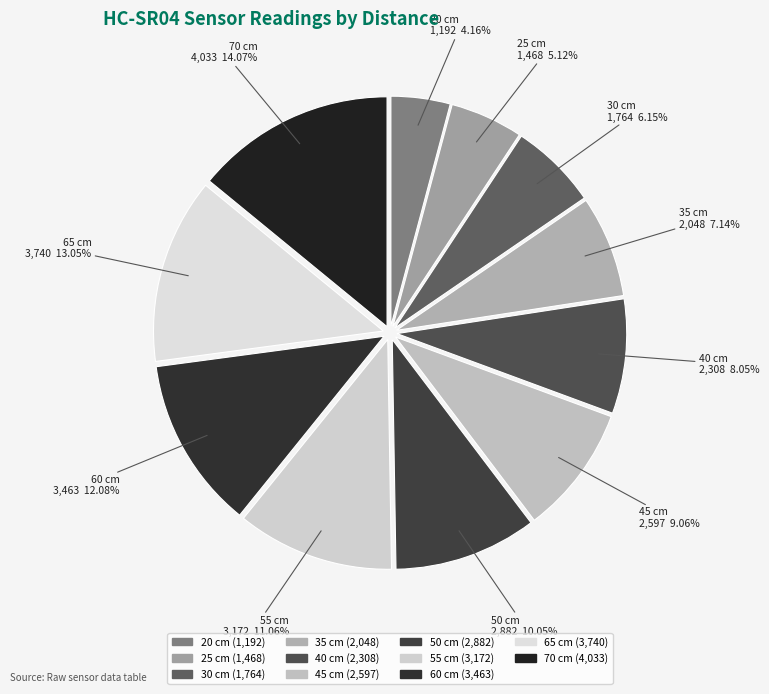

Rank the categories by value from highest to lowest.

70 cm, 65 cm, 60 cm, 55 cm, 50 cm, 45 cm, 40 cm, 35 cm, 30 cm, 25 cm, 20 cm